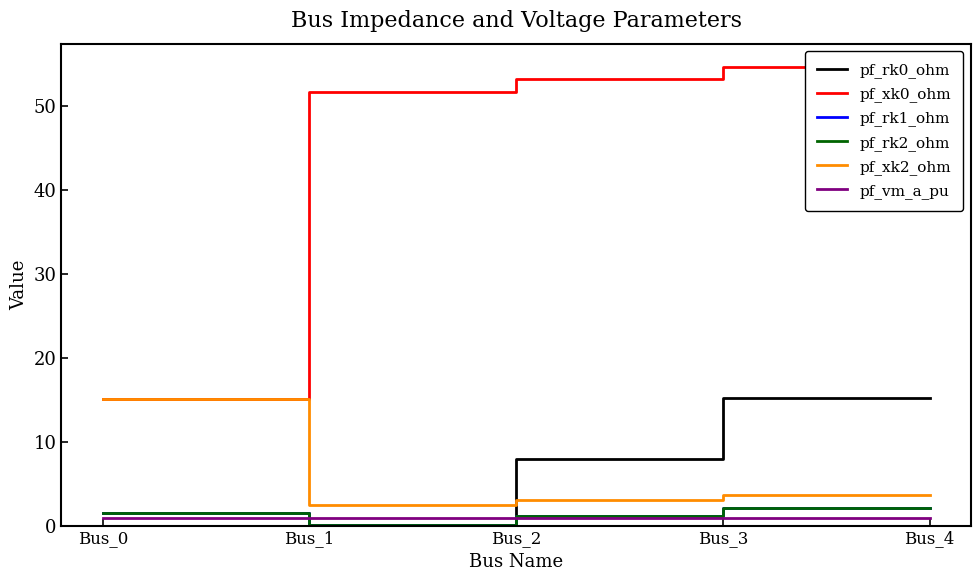

Where is pf_rk0_ohm nearest to the value 7?

Bus_2